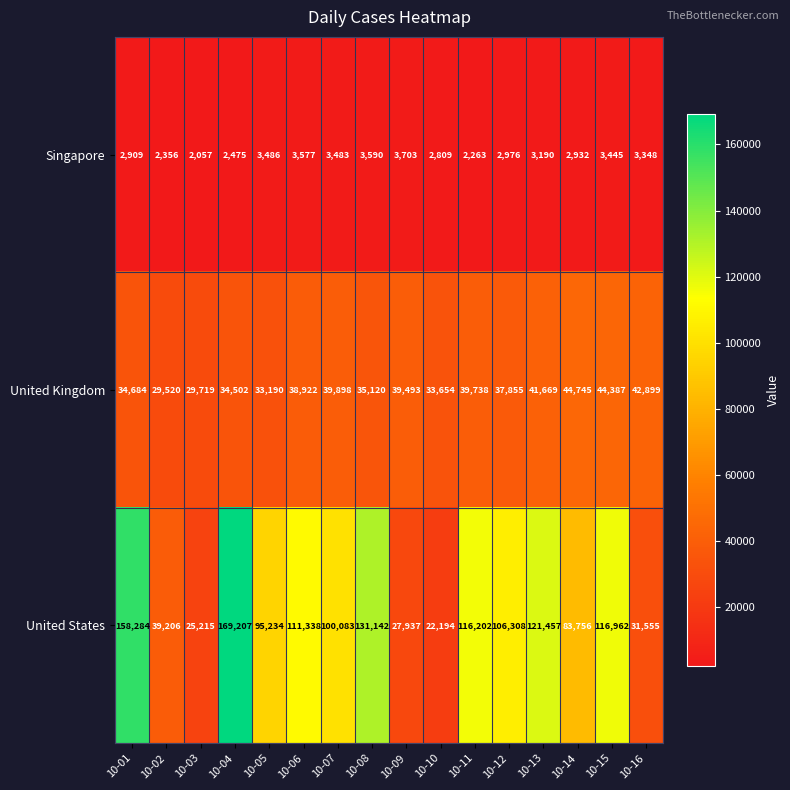

Which series has the largest total across all categories?

United States